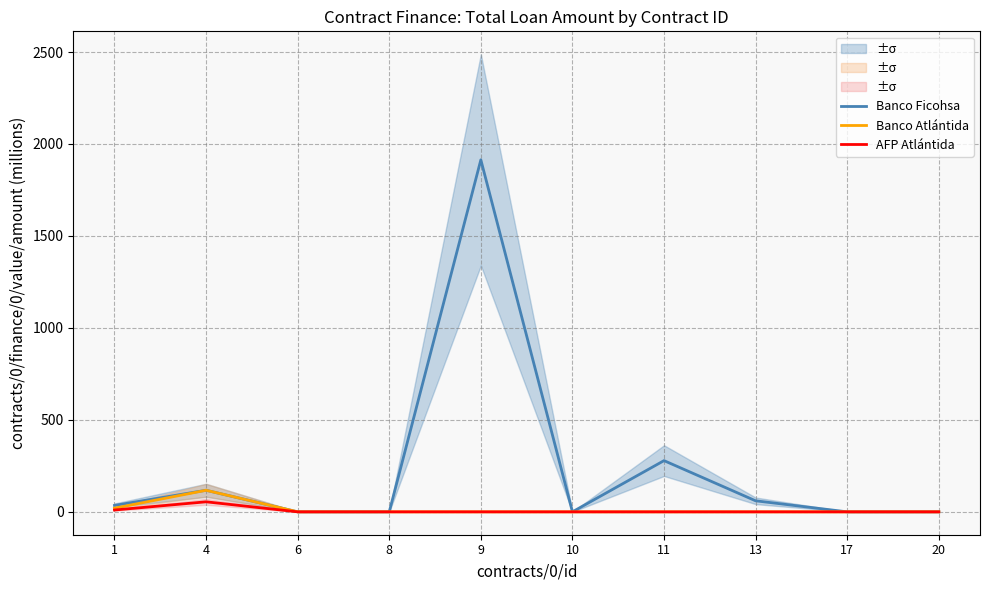

Which has a higher value, 4 or 8?

4